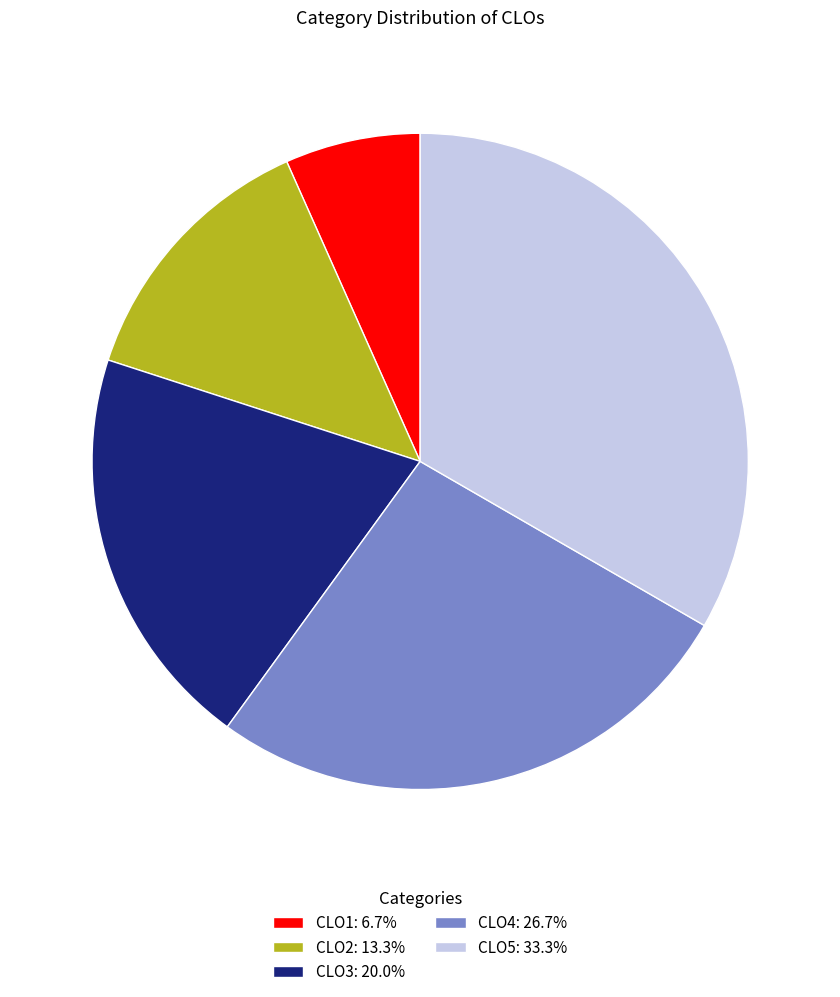

True or false: CLO5 accounts for 33% of the total.

True